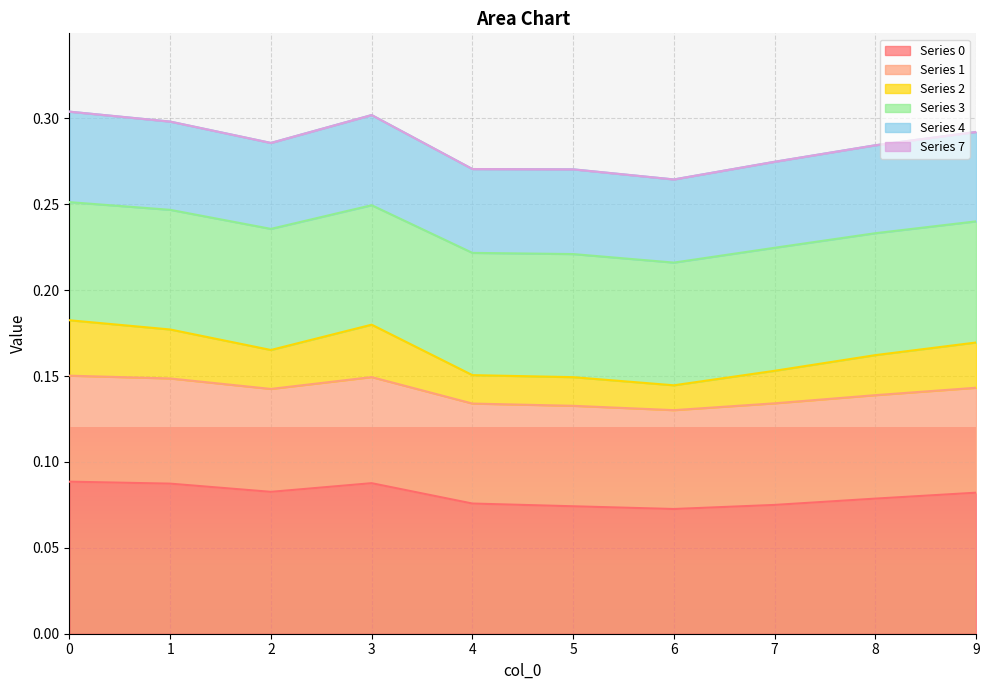

True or false: Series 0 has a value of 0.0 at 1.

False